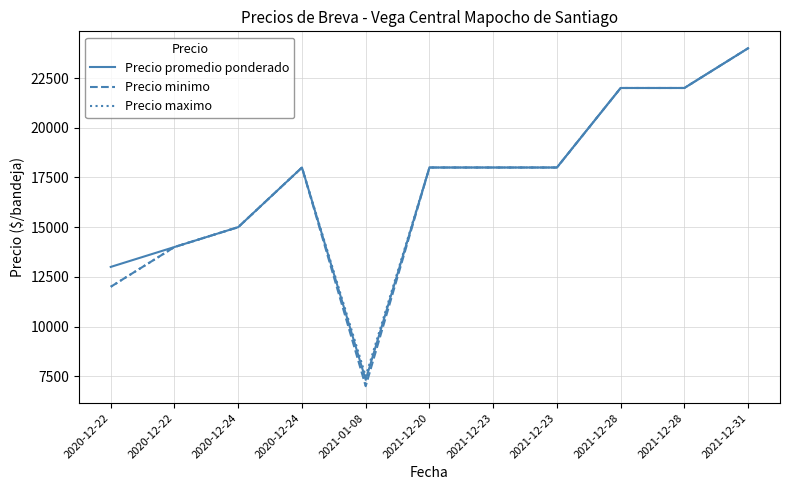

Is this an area chart (filled region under the line)?

No